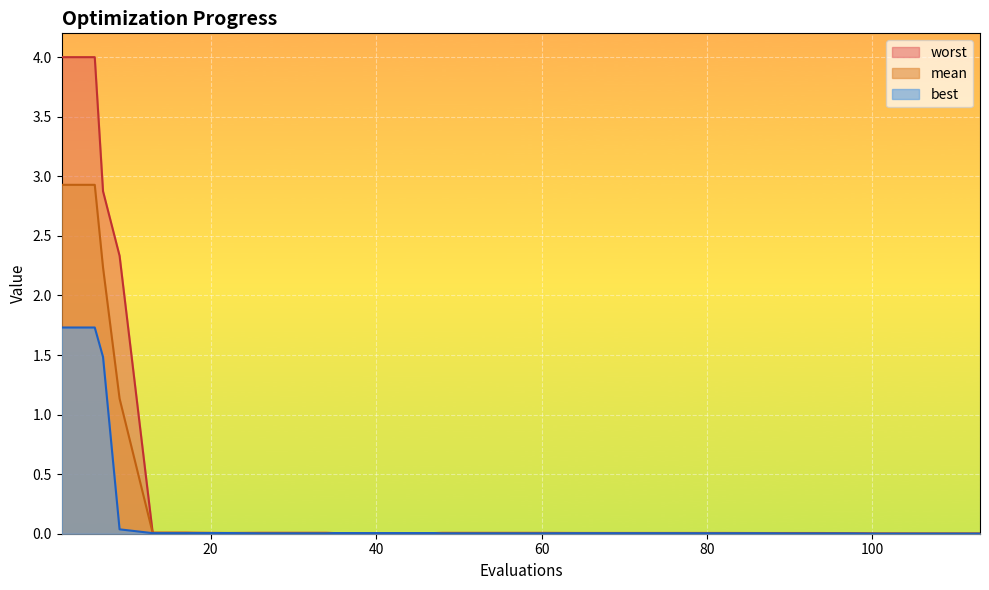

The best series shows 0.0 at 18. True or false?

False